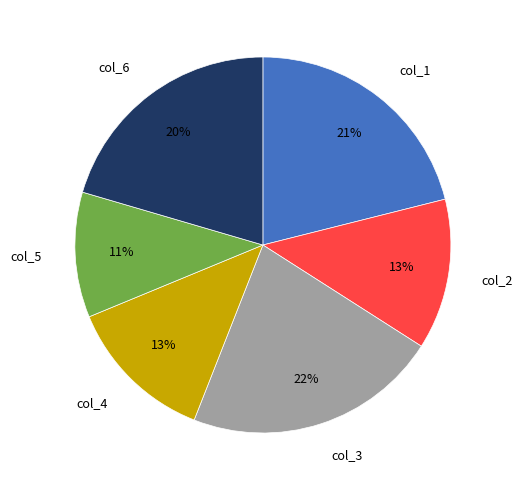

Does any single category account for the majority?

No